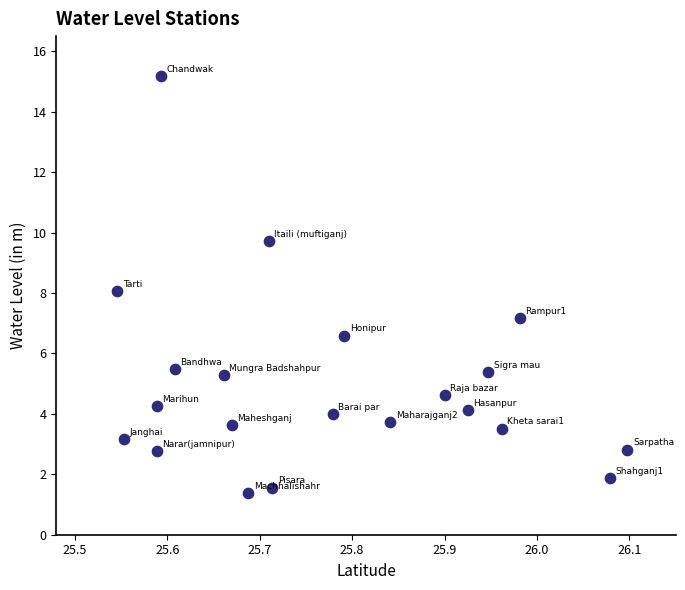

What is the range of Y values (max minus min)?

13.8